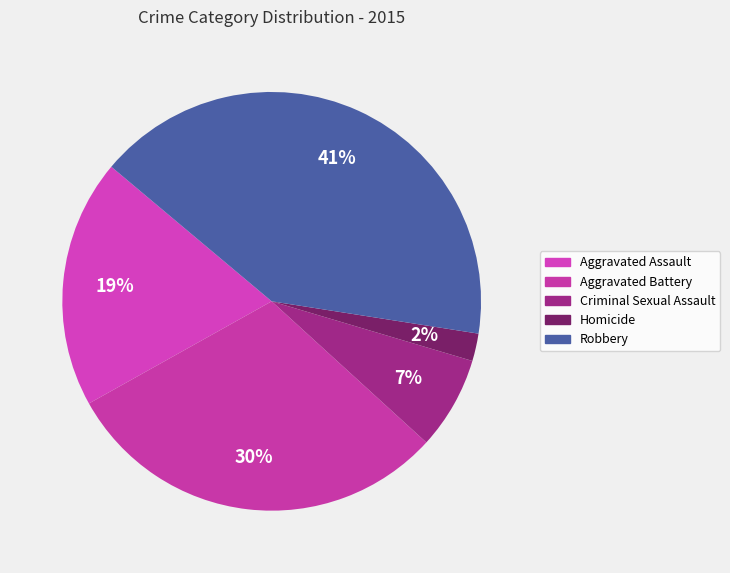

To the nearest percent, what is the average slice percentage?

20%